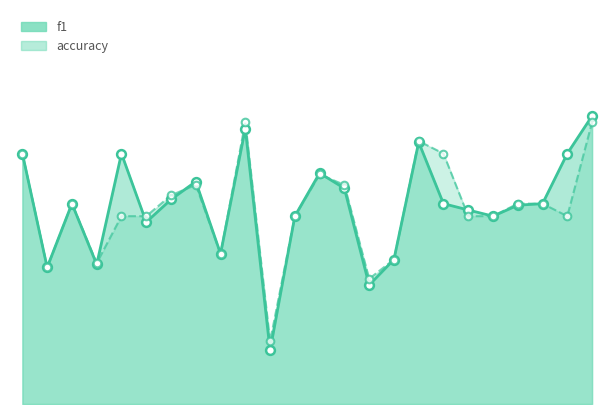

What are all the series names shown in the legend?

f1, accuracy